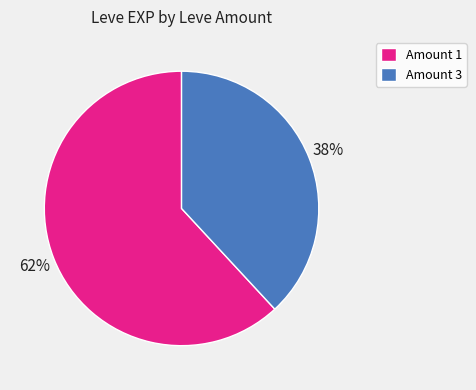

How many slices are in this pie chart?

2